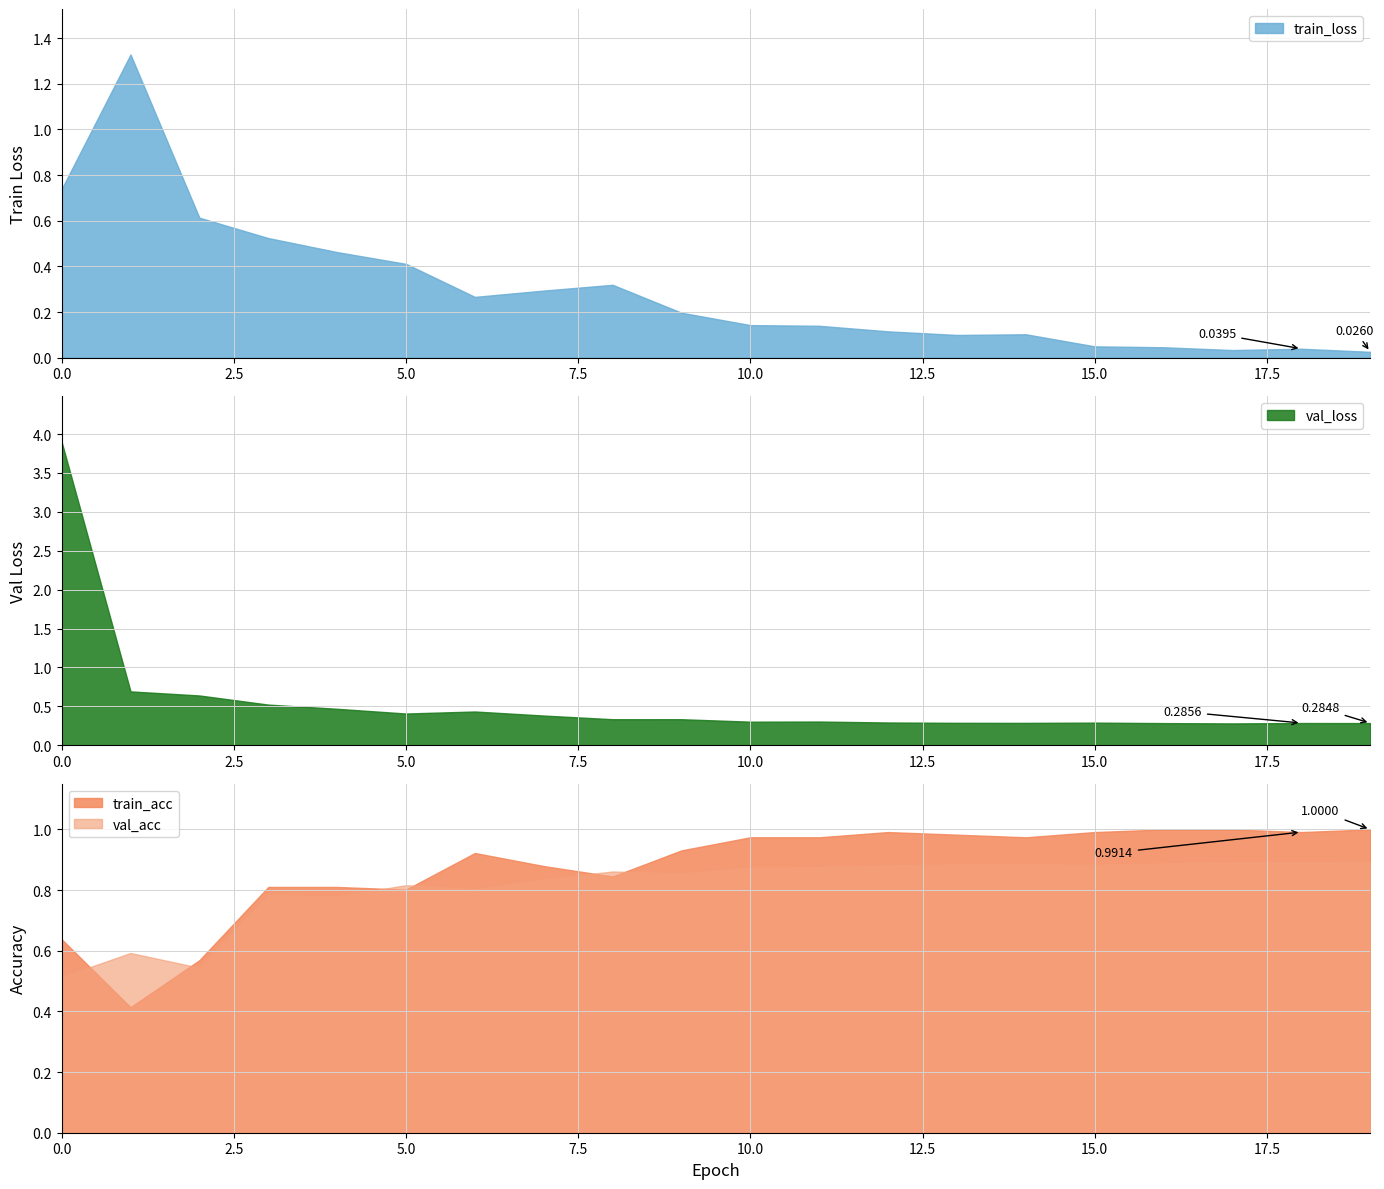

What is the sum of all val_loss values?

11.0